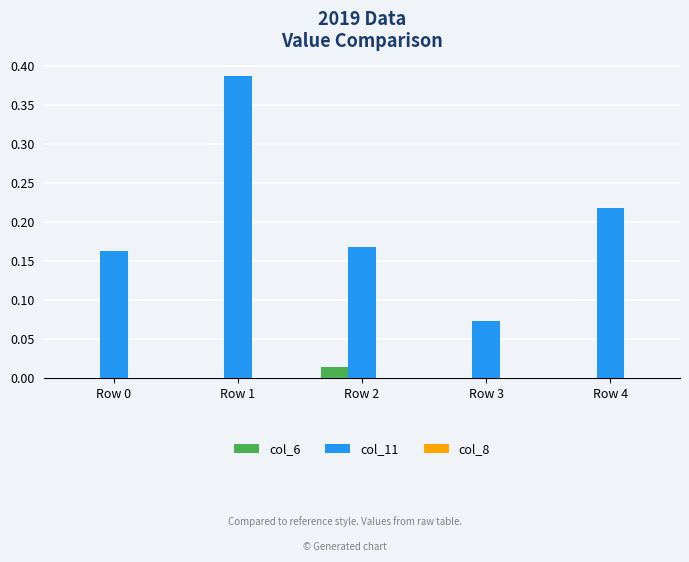

Which series has the largest total across all categories?

col_11